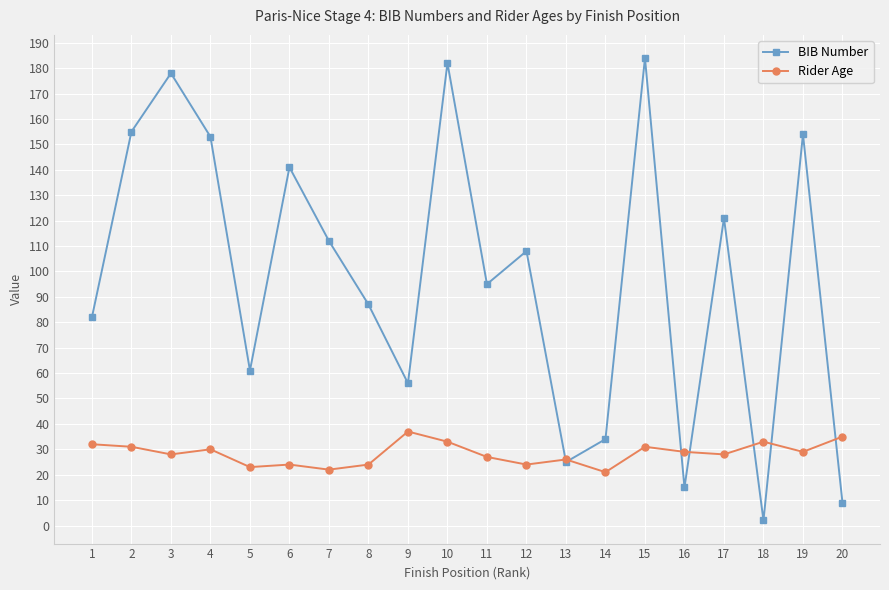

What is the approximate value of Rider Age at 19, to the nearest 5?

30